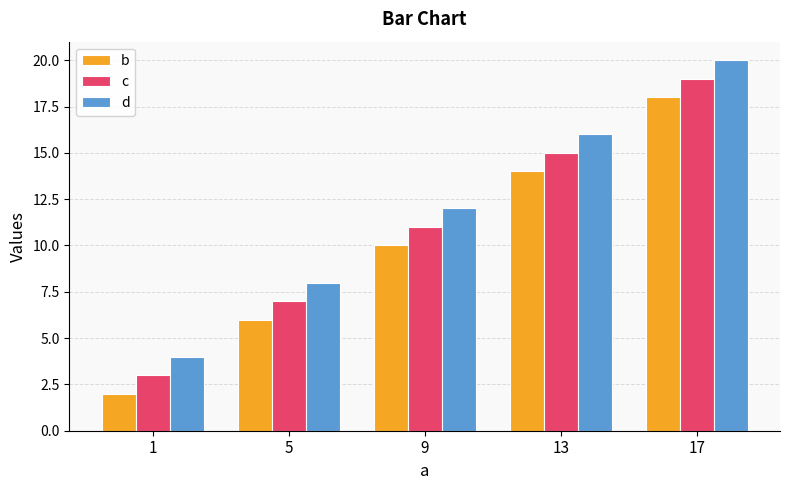

Which label corresponds to the smallest value in the chart?

1